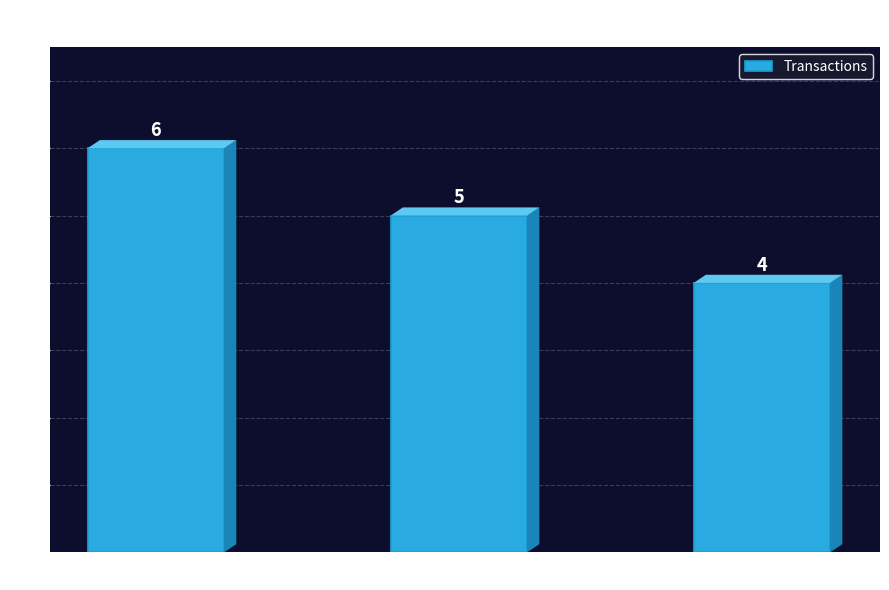

What is the label of the 3rd bar from the left?

Gifts